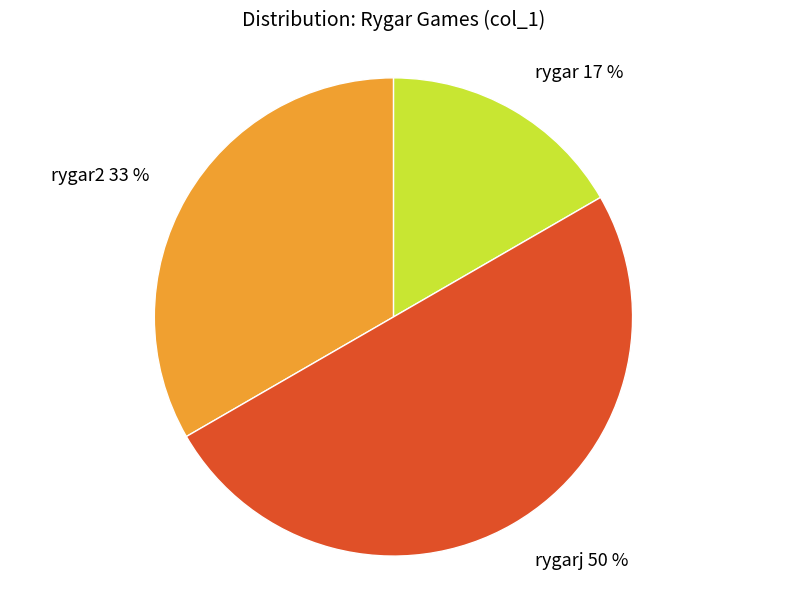

To the nearest percent, what portion does rygarj 50 % represent?

50%